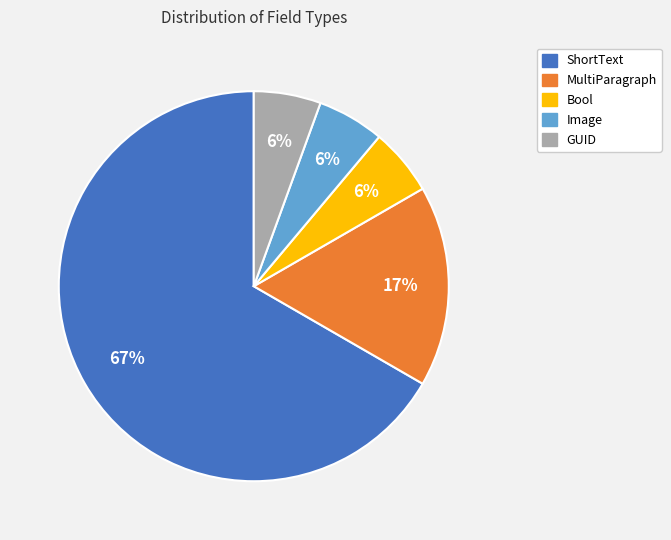

Is there any slice that represents more than half of the pie?

Yes